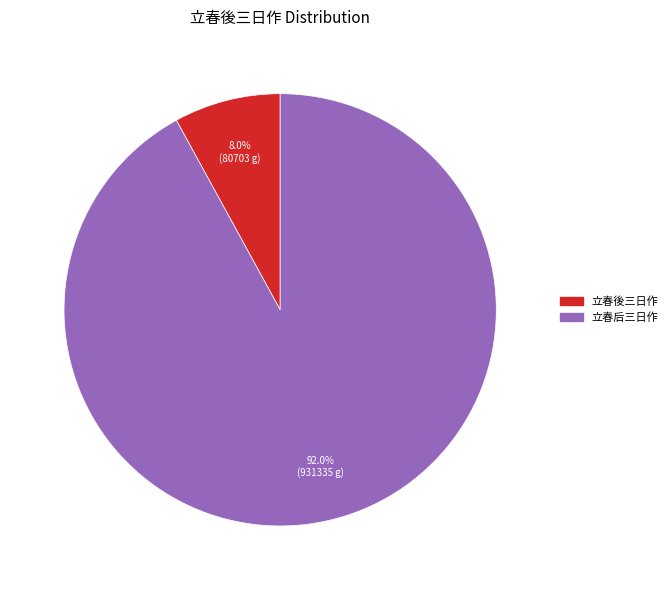

To the nearest percent, what is the combined percentage of 立春後三日作 and 立春后三日作?

100%